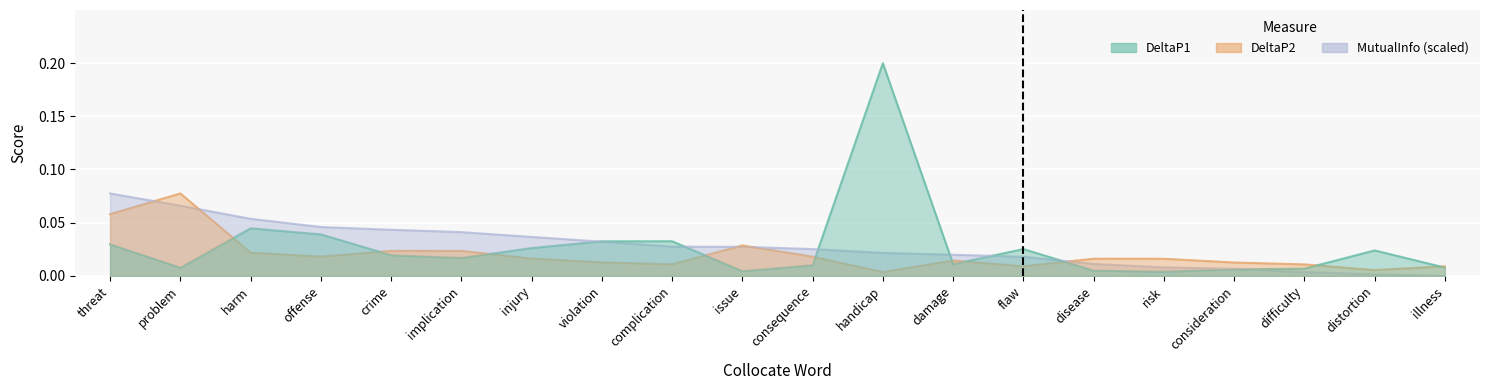

How many intersections are there between DeltaP1 and MutualInfo?

7